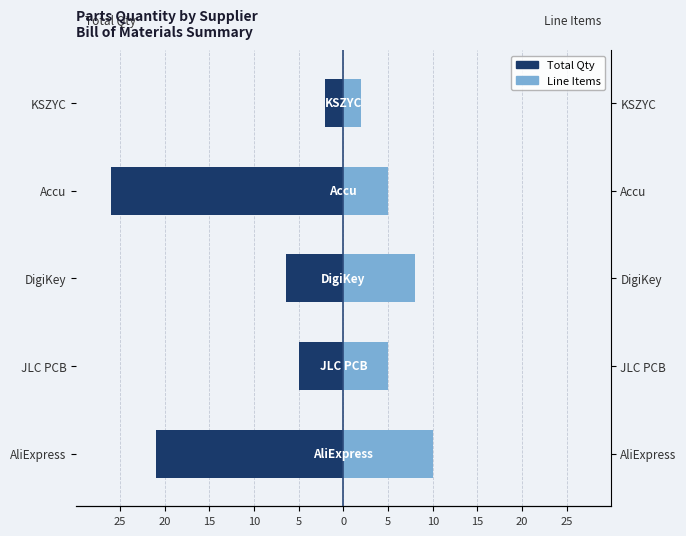

What is the sum of the Line Items values at KSZYC and DigiKey?

10.0